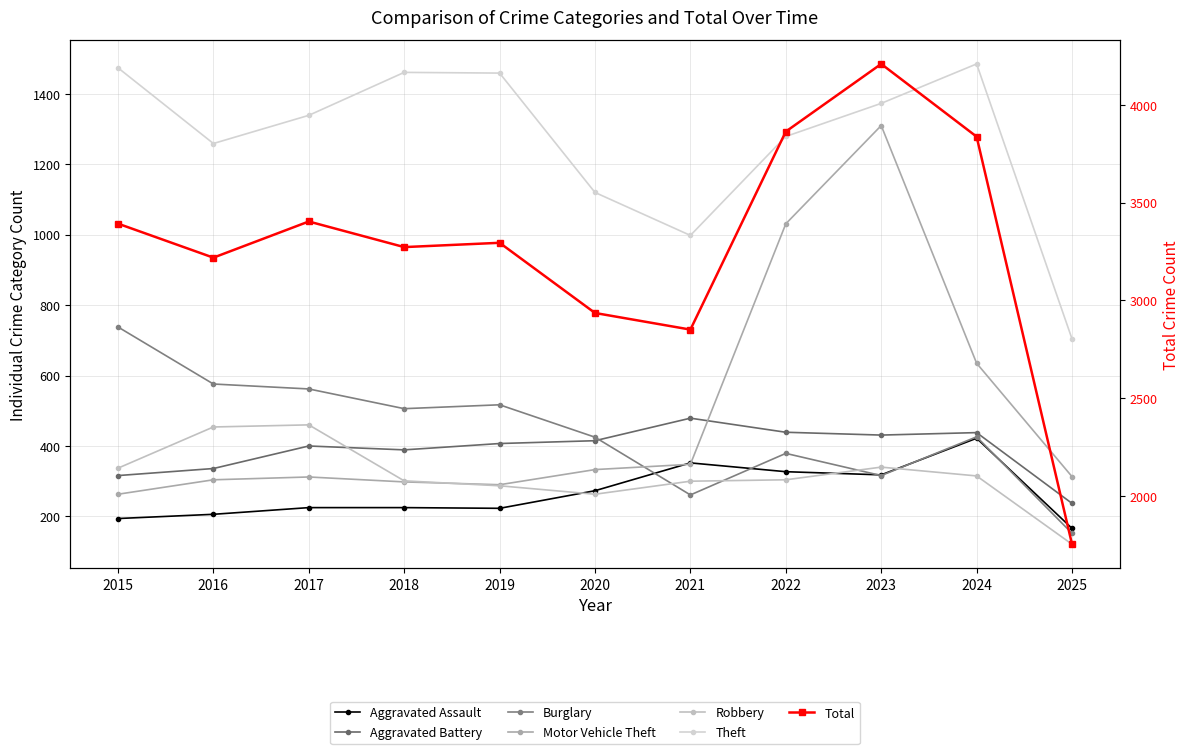

At which label does Burglary reach its minimum?

2025